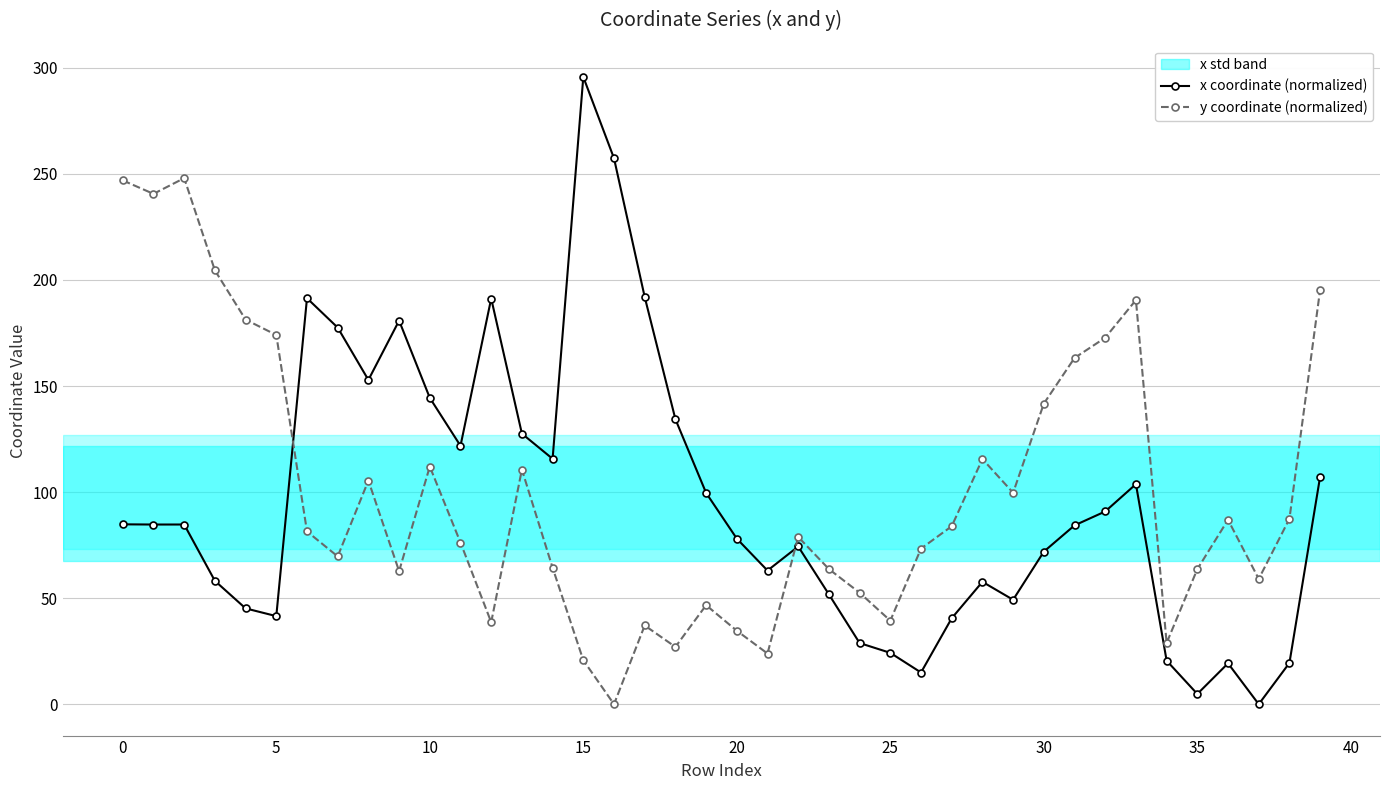

True or false: x coordinate (normalized) has more than 0 points higher than both neighbors.

True